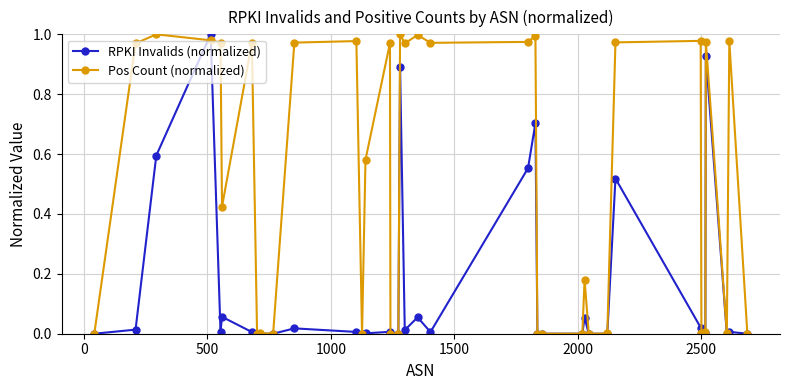

True or false: RPKI Invalids (normalized) has more than 0 points higher than both neighbors.

True